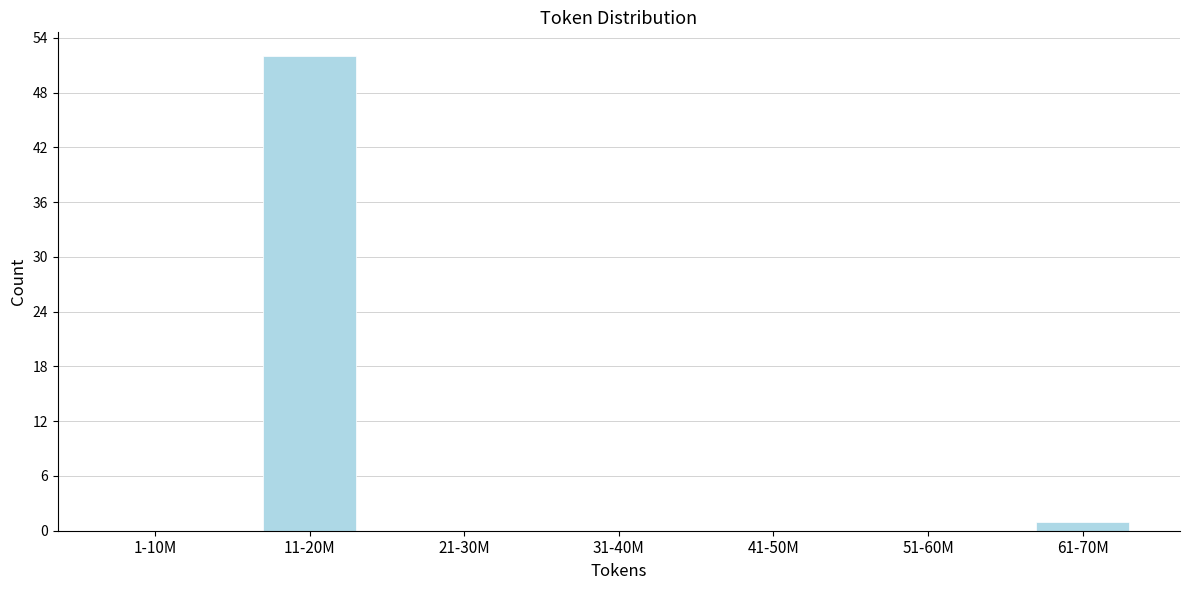

Reading left to right, what are all the values shown in this chart?

1-10M=0	11-20M=52	21-30M=0	31-40M=0	41-50M=0	51-60M=0	61-70M=1